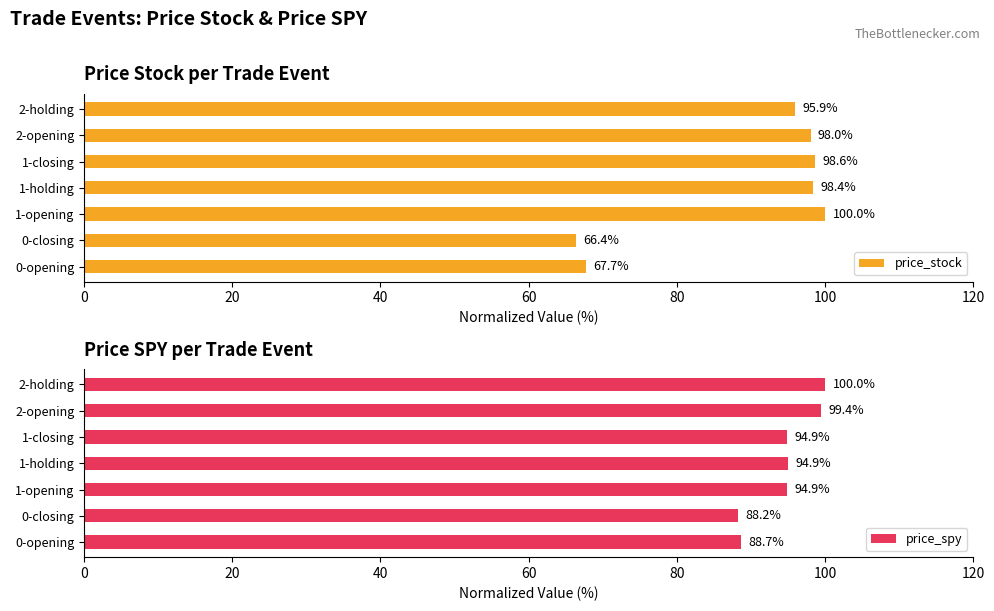

Rank the series by their maximum value, from lowest to highest.

price_stock, price_spy